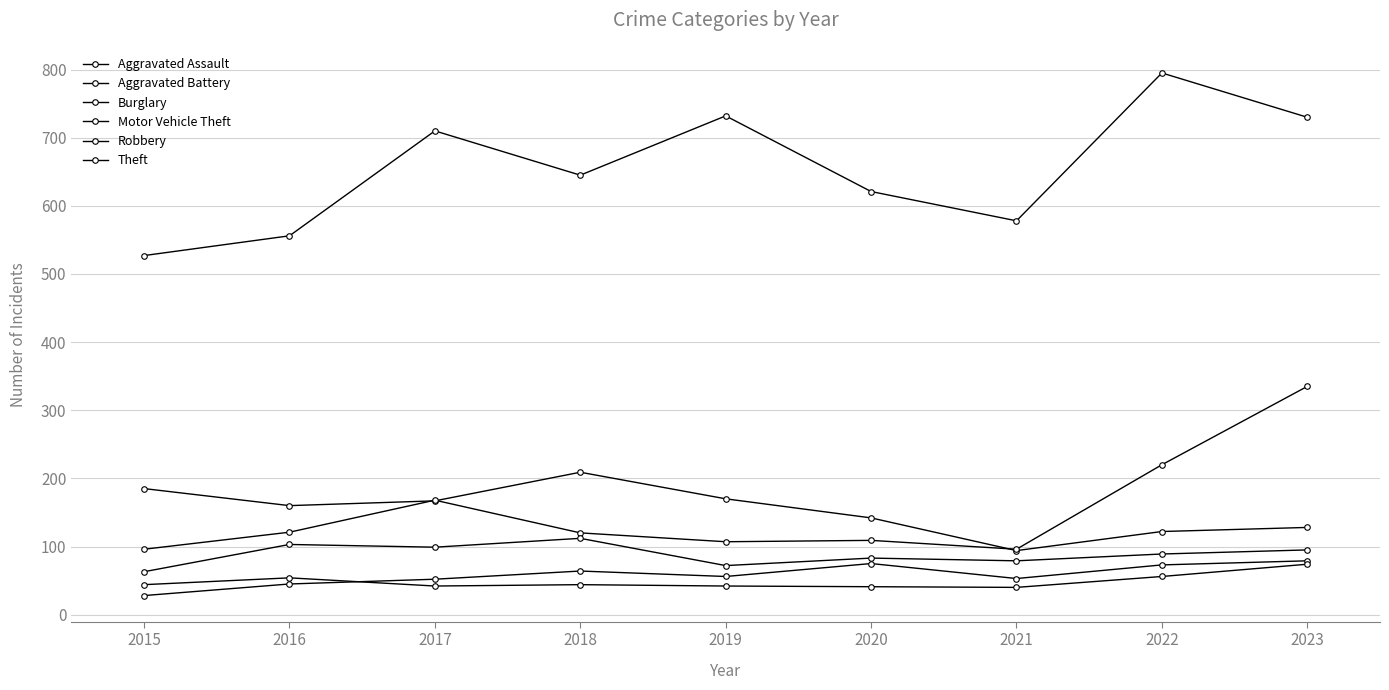

Where is the first local minimum for Motor Vehicle Theft?

2019